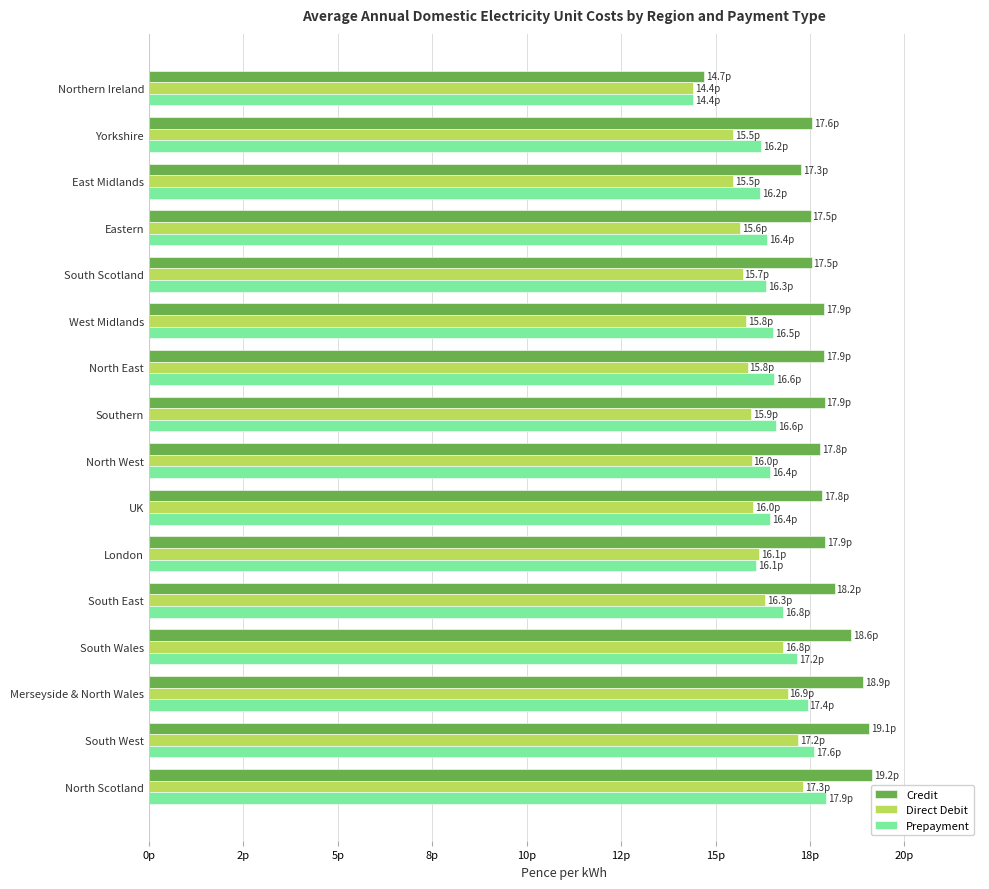

What are all the series names shown in the legend?

Credit, Direct Debit, Prepayment